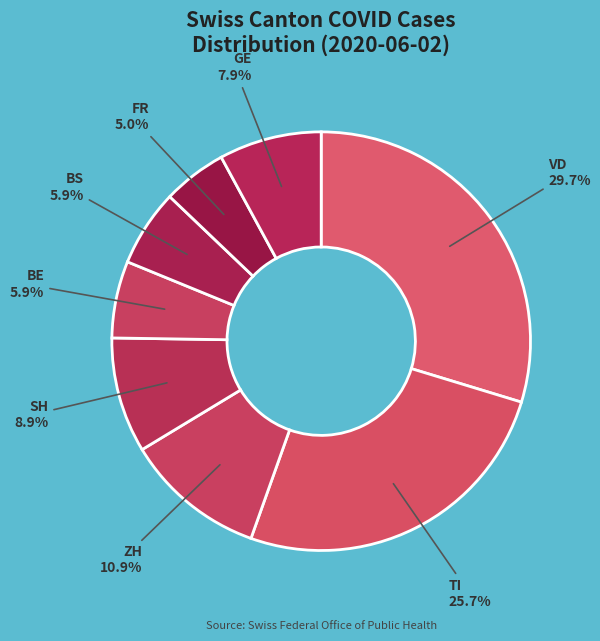

Count the number of slices in the pie.

8